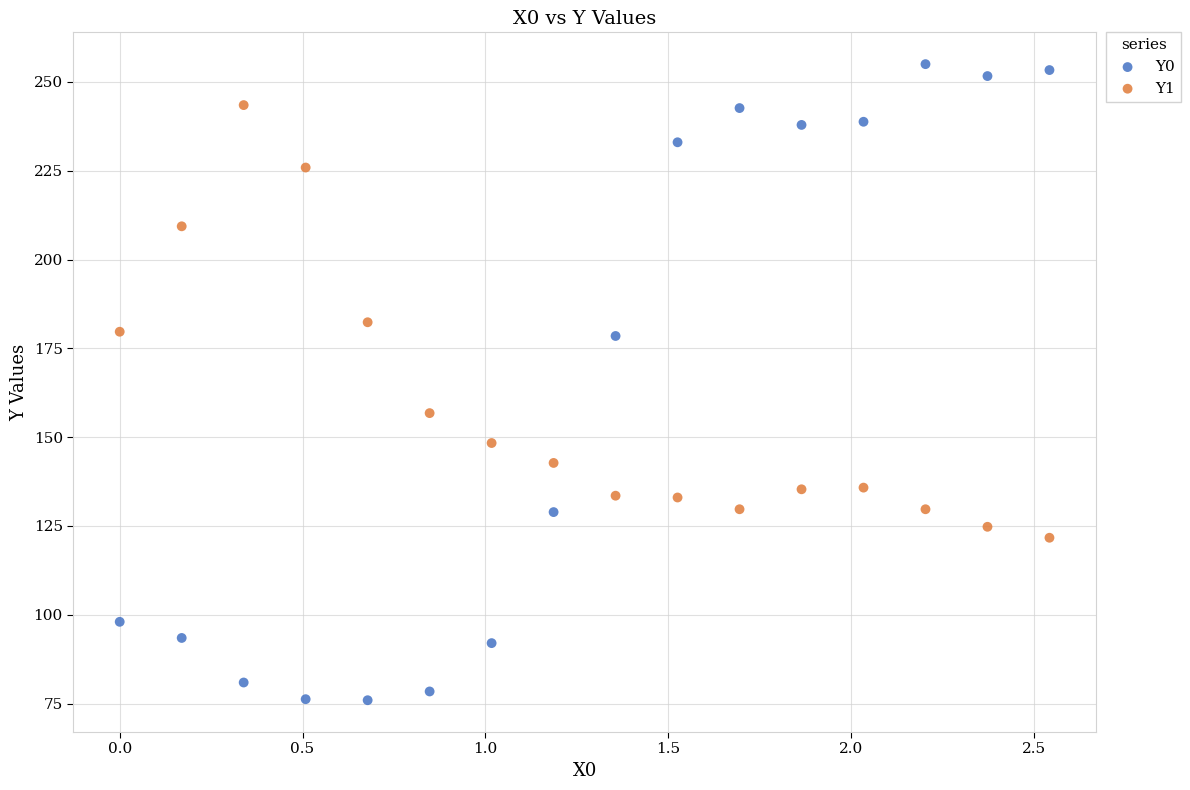

Which series reaches the maximum Y coordinate?

Y0